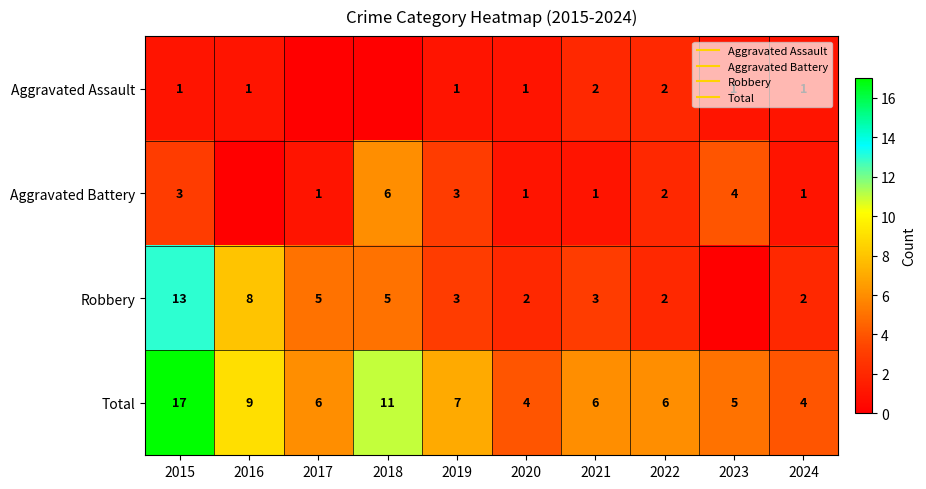

What is the difference between the maximum and minimum values in the Robbery series?

13